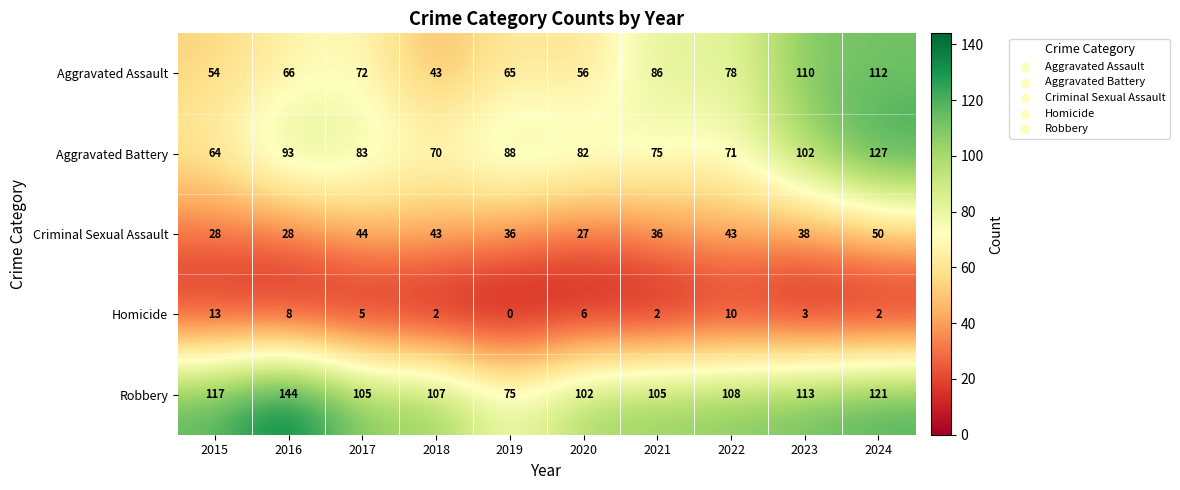

Which series has the largest total across all categories?

Robbery